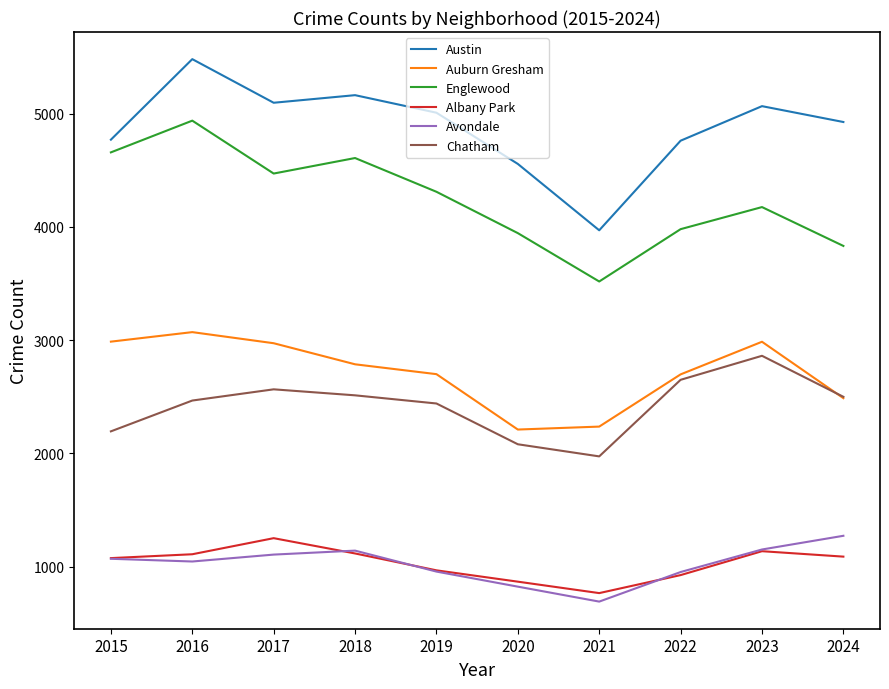

How many distinct data groups are displayed?

6